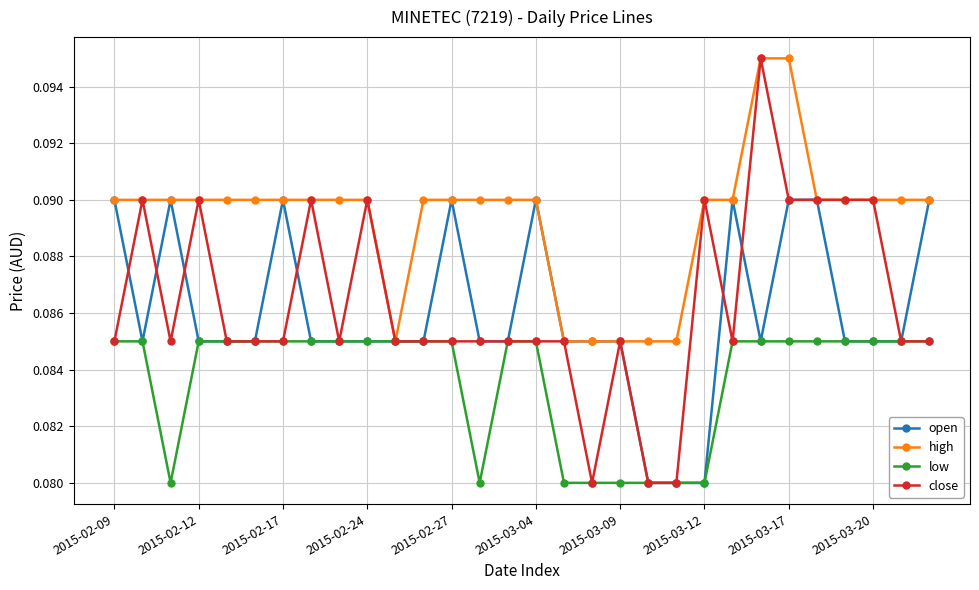

Which series has the largest range (max minus min)?

close